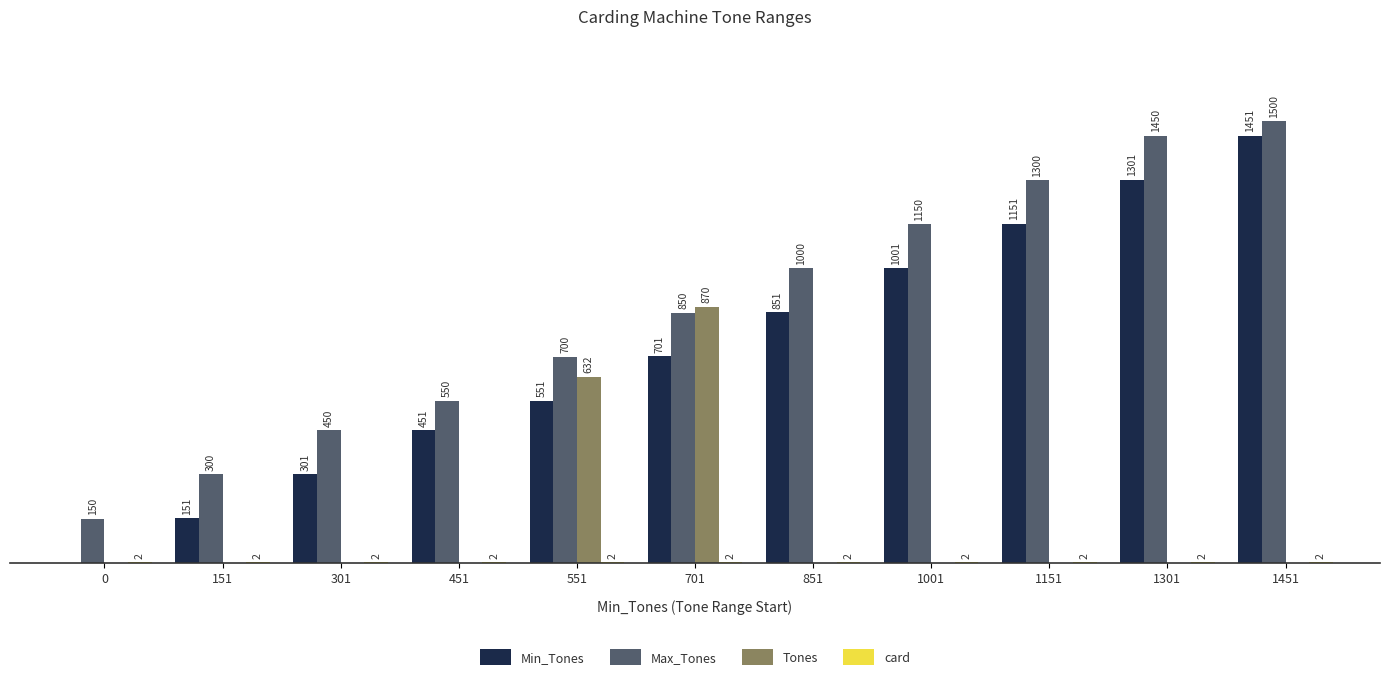

Which series has the largest total across all categories?

Max_Tones